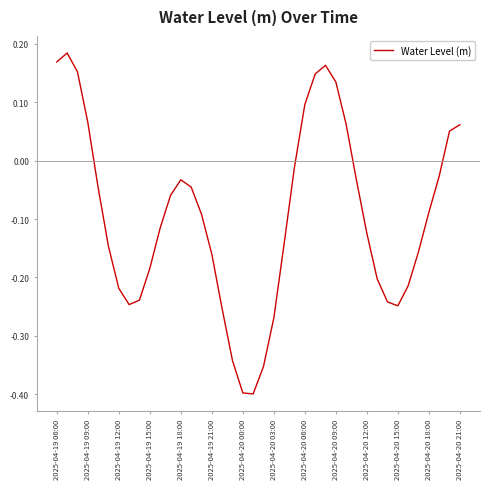

What is the difference between the maximum and minimum values?

0.6